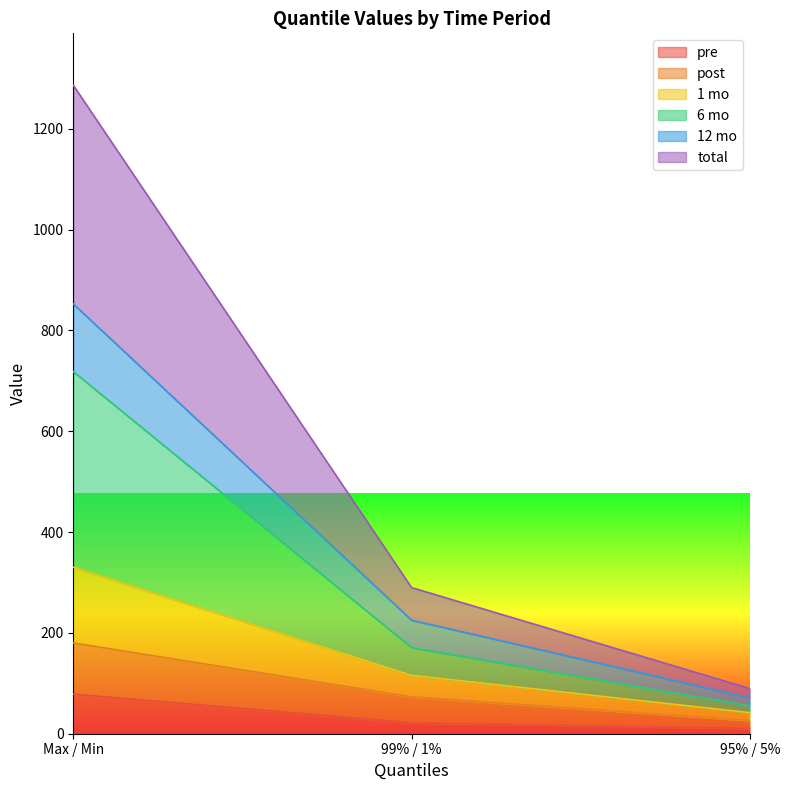

What is the maximum value for pre?

78.4